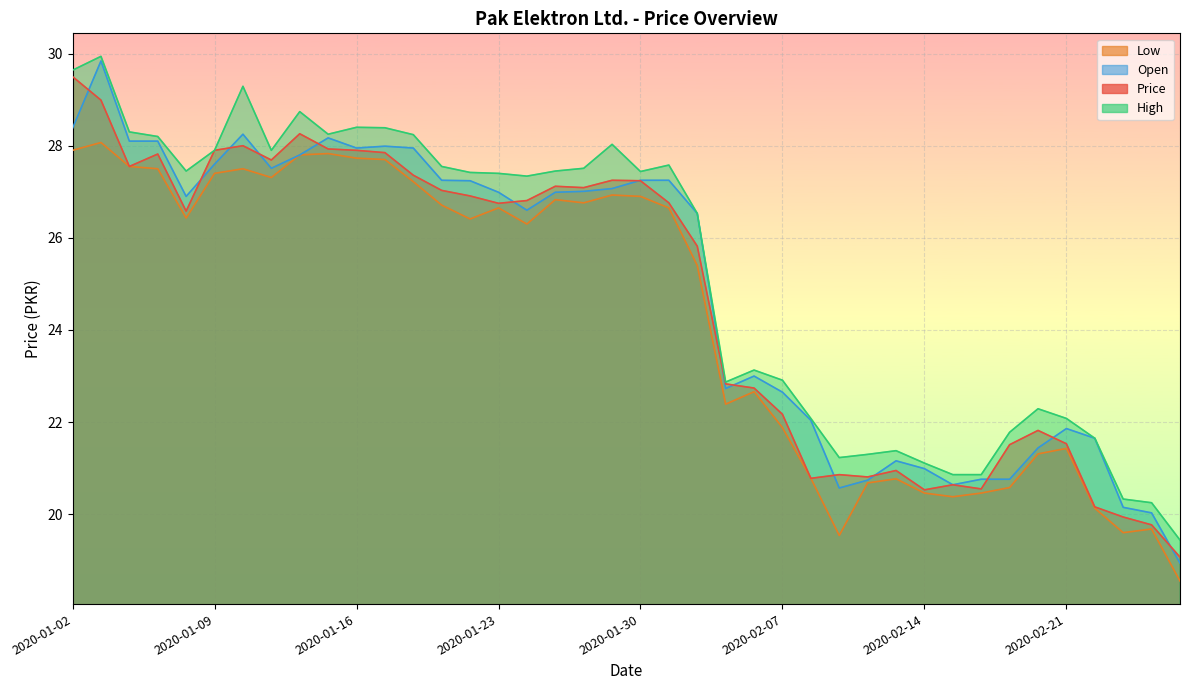

How many interior local peaks does the Open series have?

7